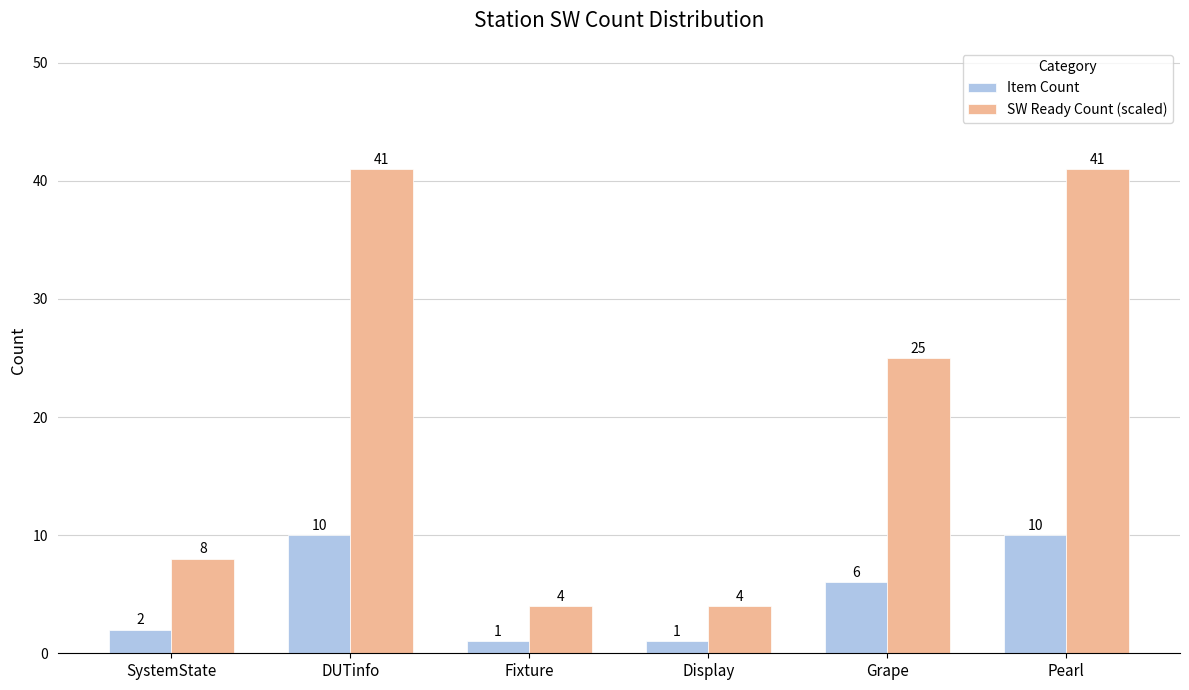

What is the difference between the highest and lowest values at Grape?

19